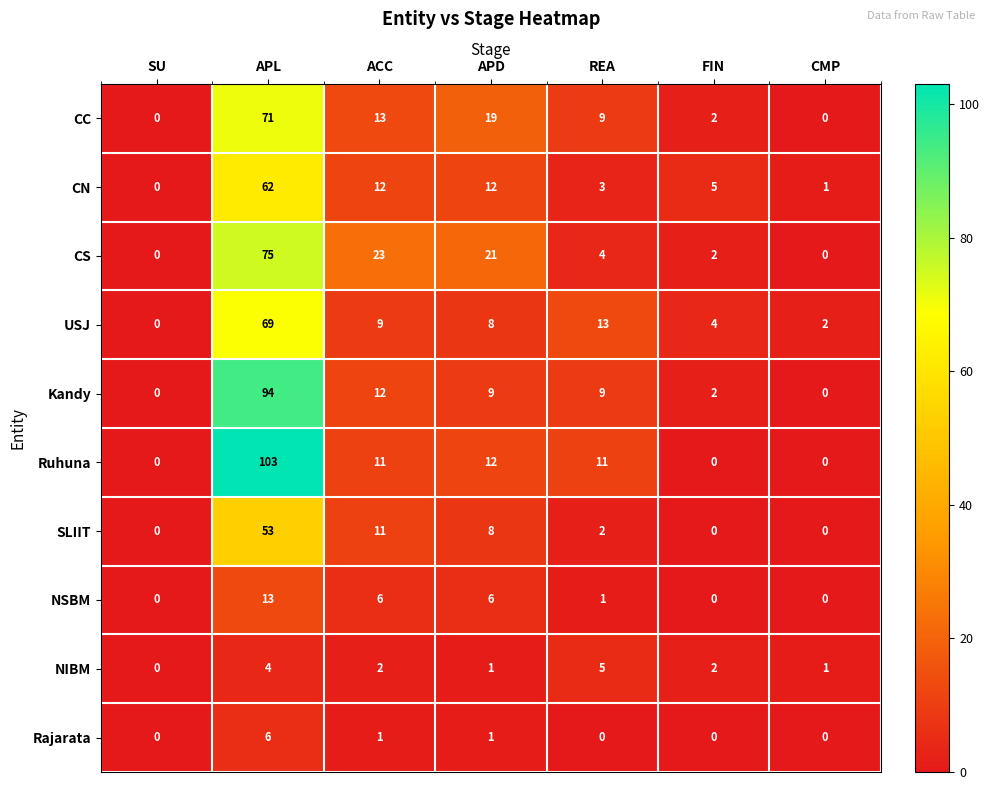

Which series has the largest range (max minus min)?

Ruhuna